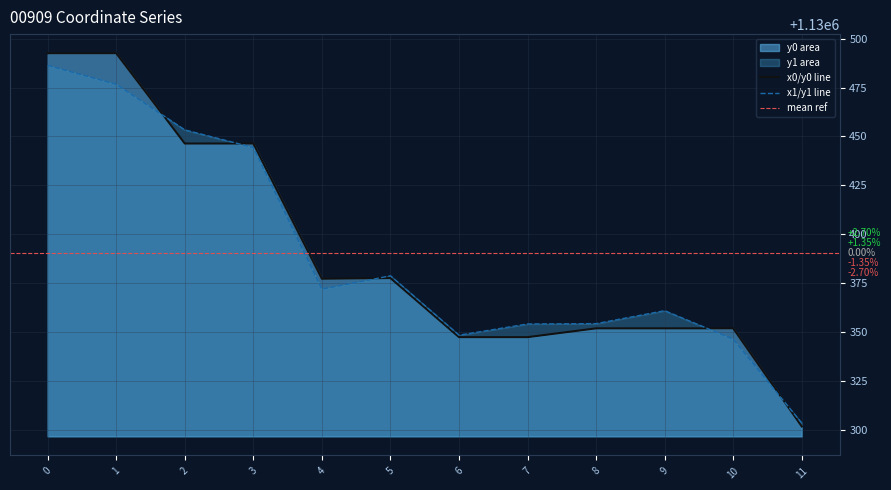

What is the sum of all y0 values?

13564684.1